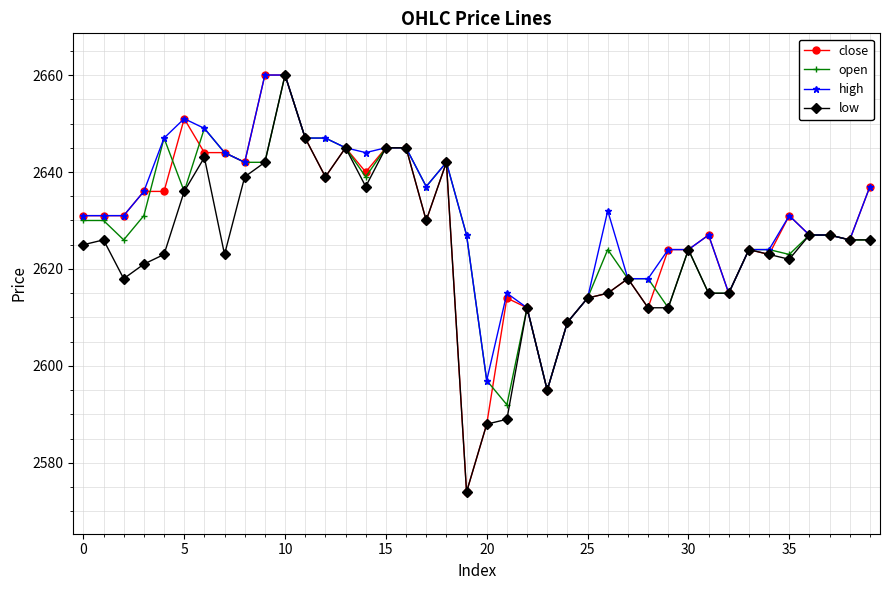

What is the lowest value of the close series?

2574